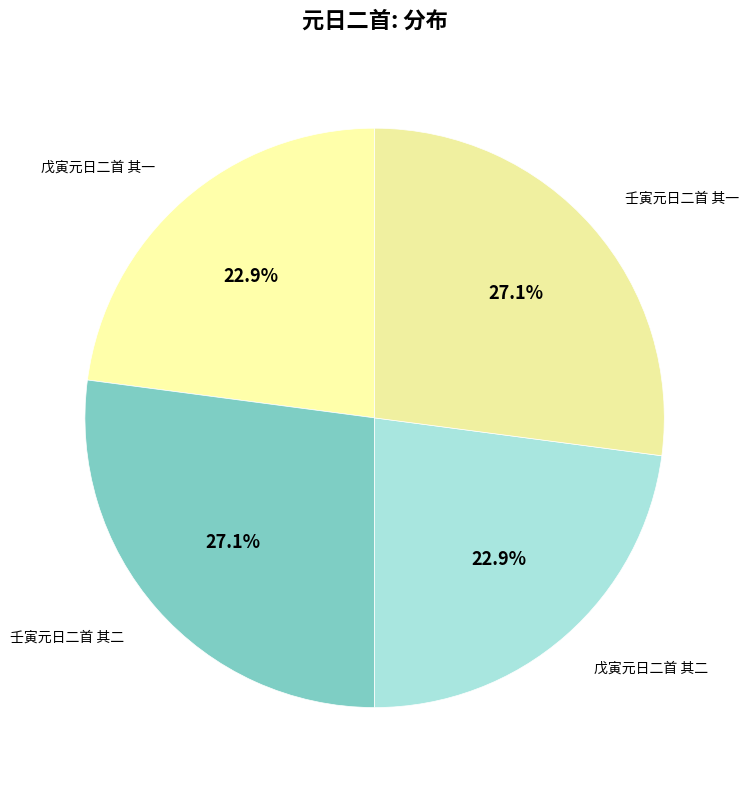

Is it true that 戊寅元日二首 其一 is 37% of the pie?

False